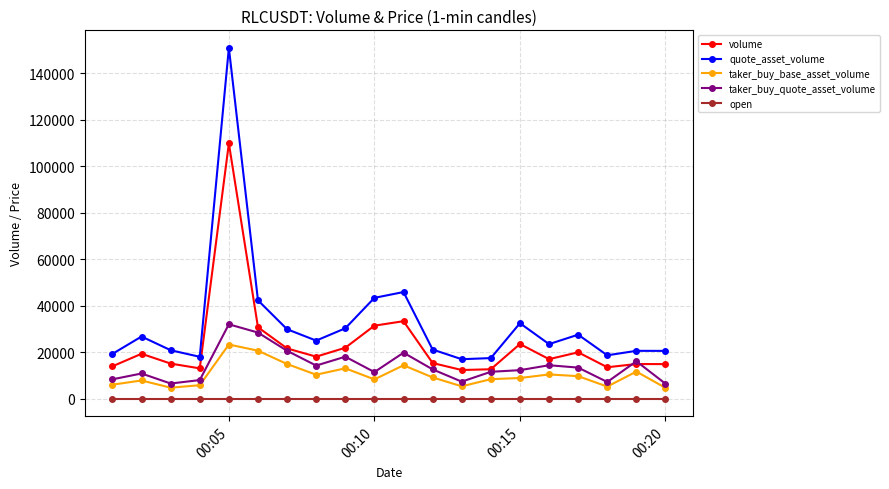

List the series in order of their peak value, highest first.

quote_asset_volume, volume, taker_buy_quote_asset_volume, taker_buy_base_asset_volume, open